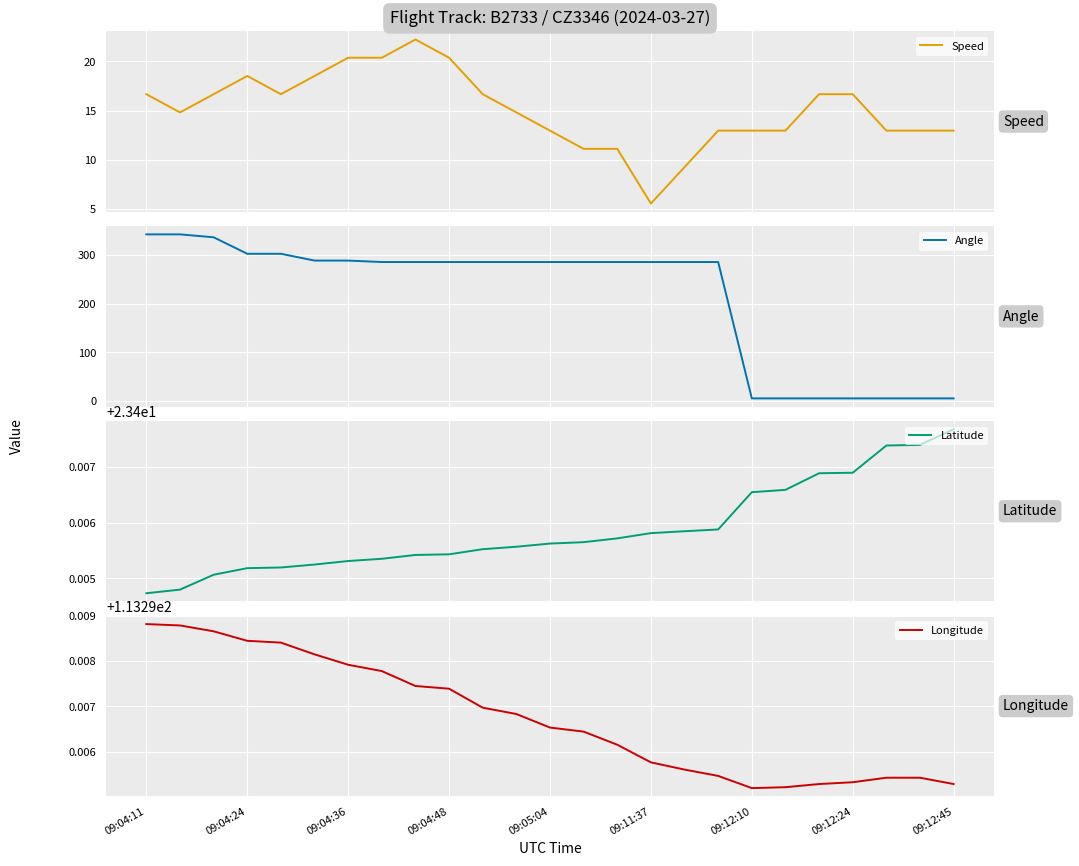

Does the chart display data point markers on the line(s)?

No